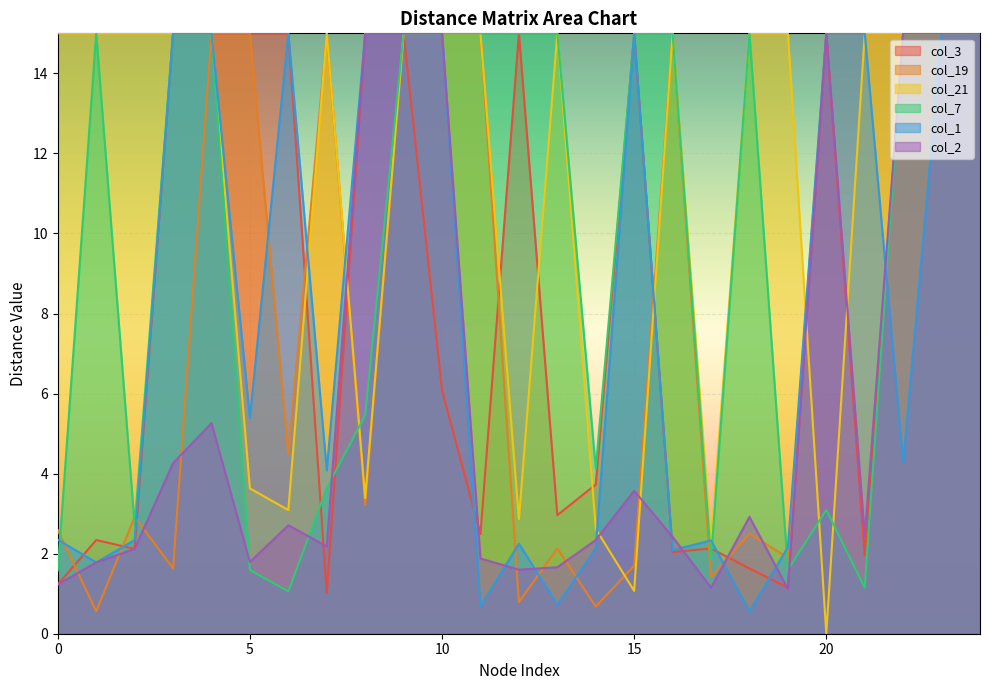

Where do col_2 and col_3 first cross each other?

6 and 7